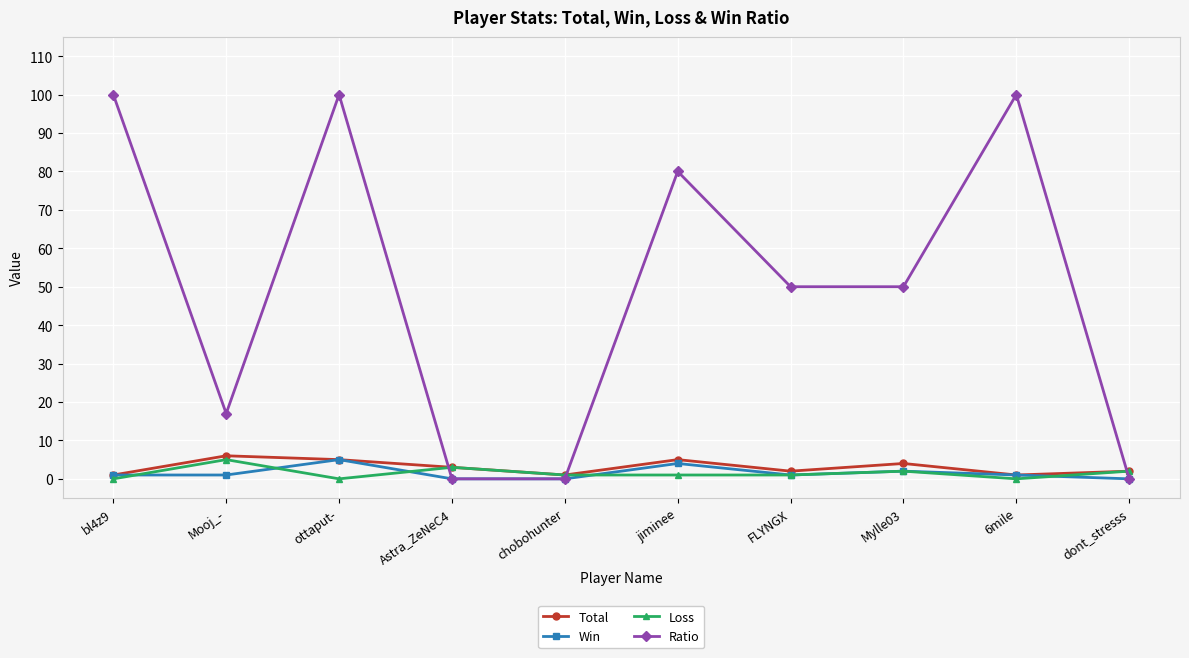

Reading left to right, what are all the values shown in this chart?

Total: bl4z9=1	Mooj_-=6	ottaput-=5	Astra_ZeNeC4=3	chobohunter=1	jiminee=5	FLYNGX=2	Mylle03=4	6mile=1	dont_stresss=2
Win: bl4z9=1	Mooj_-=1	ottaput-=5	Astra_ZeNeC4=0	chobohunter=0	jiminee=4	FLYNGX=1	Mylle03=2	6mile=1	dont_stresss=0
Loss: bl4z9=0	Mooj_-=5	ottaput-=0	Astra_ZeNeC4=3	chobohunter=1	jiminee=1	FLYNGX=1	Mylle03=2	6mile=0	dont_stresss=2
Ratio: bl4z9=100	Mooj_-=17	ottaput-=100	Astra_ZeNeC4=0	chobohunter=0	jiminee=80	FLYNGX=50	Mylle03=50	6mile=100	dont_stresss=0